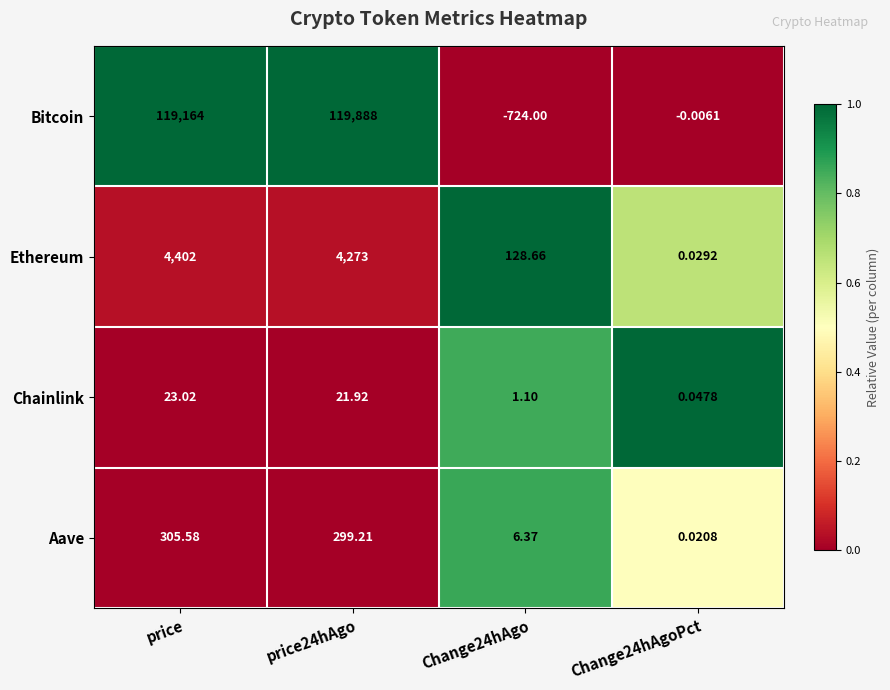

Which series has the largest total across all categories?

Bitcoin